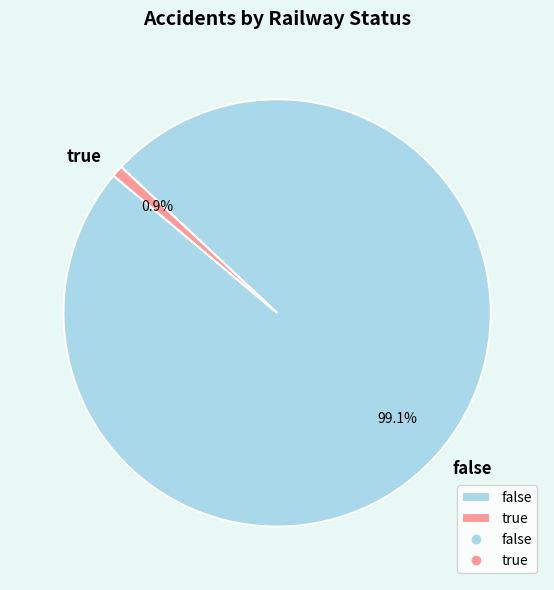

Which category has the biggest portion of the pie?

false